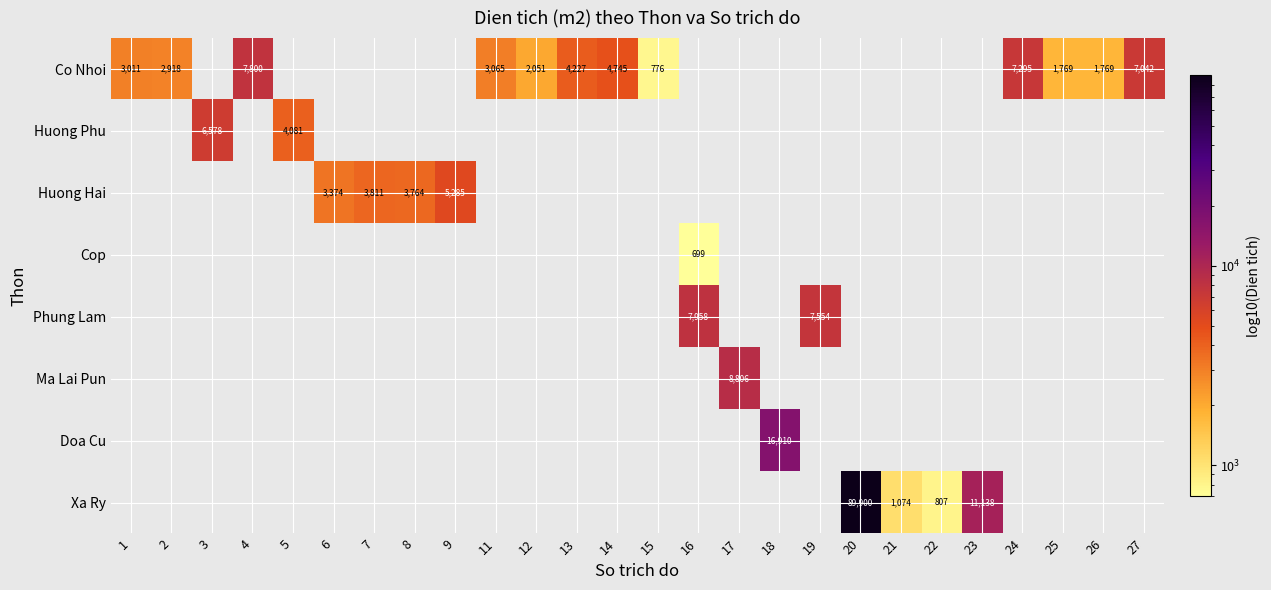

List the series in order of their peak value, lowest first.

Cop, Huong Hai, Huong Phu, Co Nhoi, Phung Lam, Ma Lai Pun, Doa Cu, Xa Ry